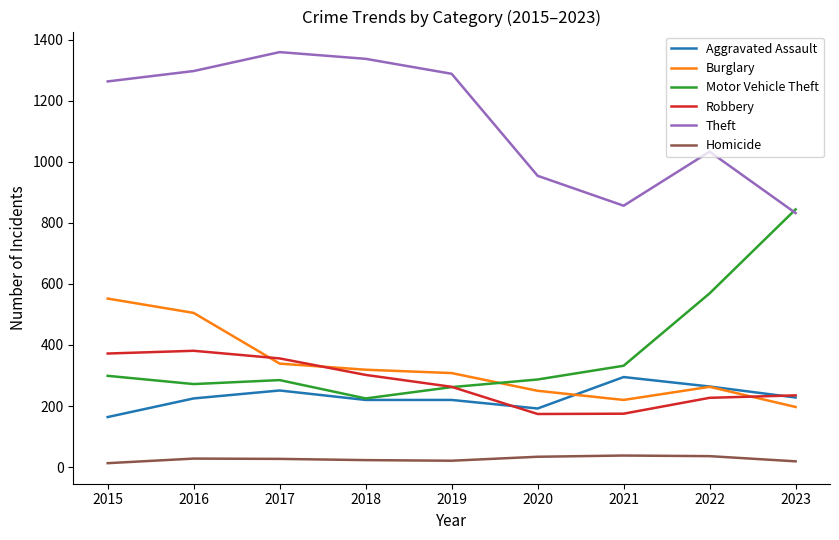

Which series has the largest total across all categories?

Theft